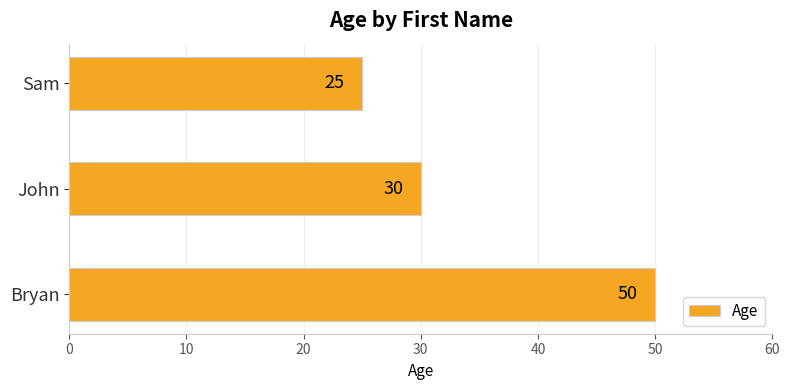

What is the change in value from Bryan to Sam?

-25